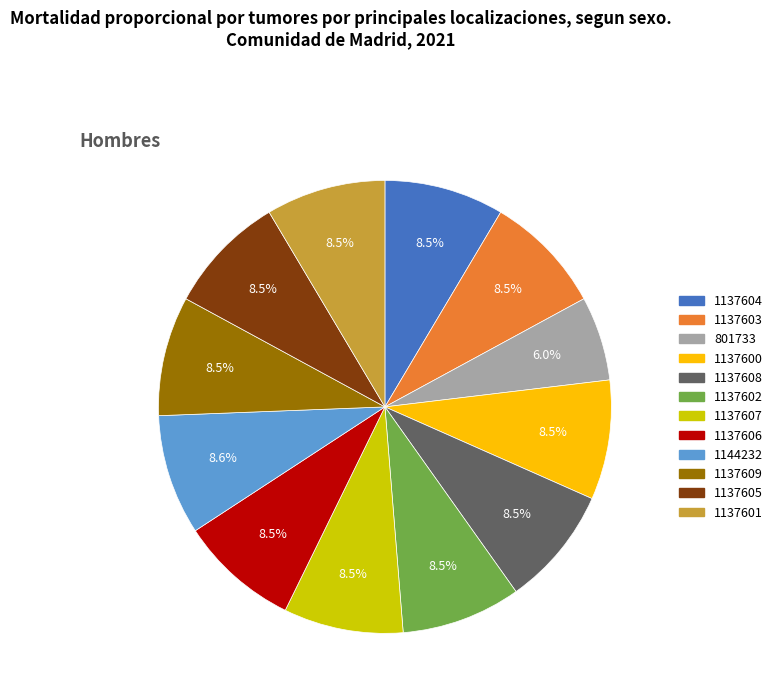

Is there a majority slice in this chart?

No